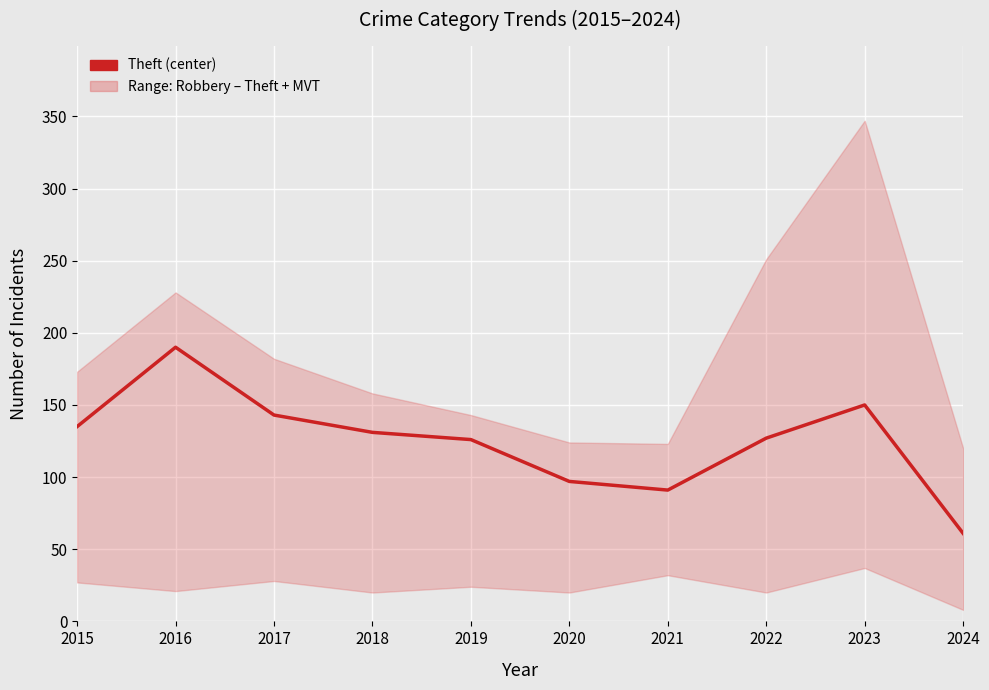

Between 2016 and 2018, which is larger?

2016